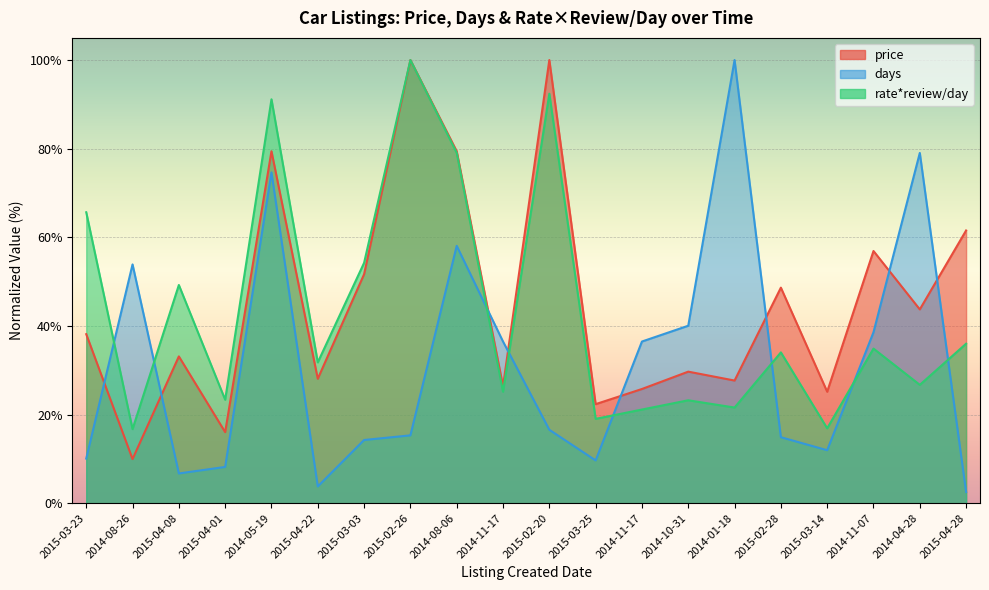

What is the smallest value displayed?

2.5